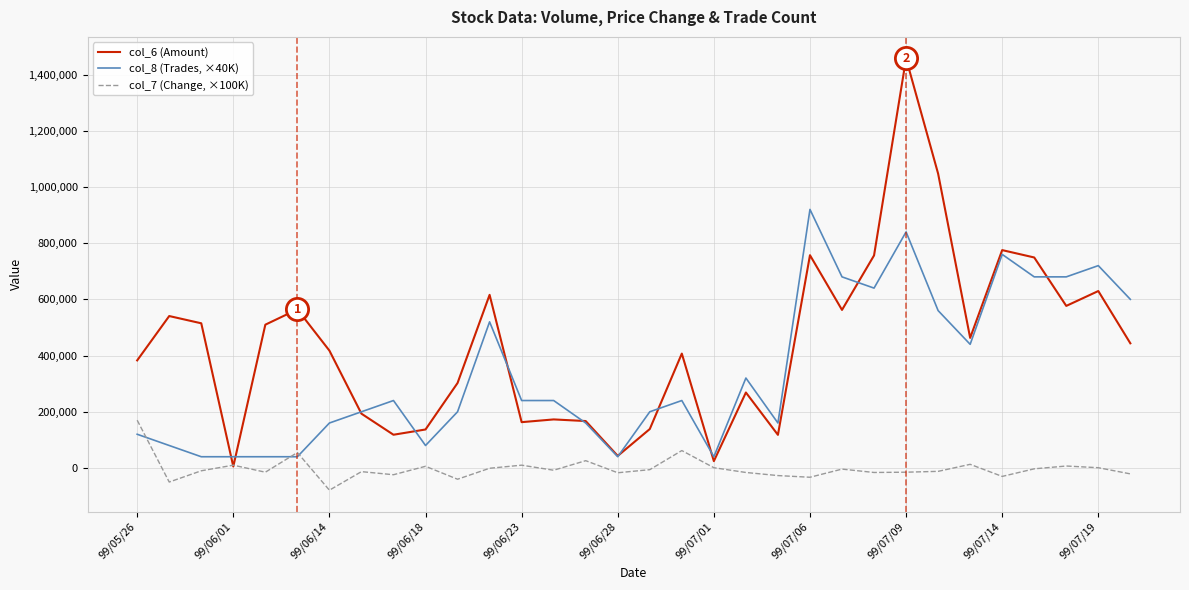

Which series has the widest spread of values?

col_6 (Amount)